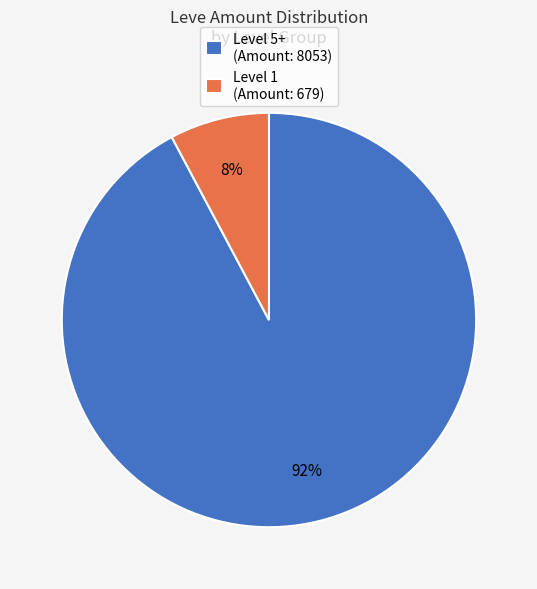

What is the smallest slice in the pie chart?

Level 1 (Amount: 679)